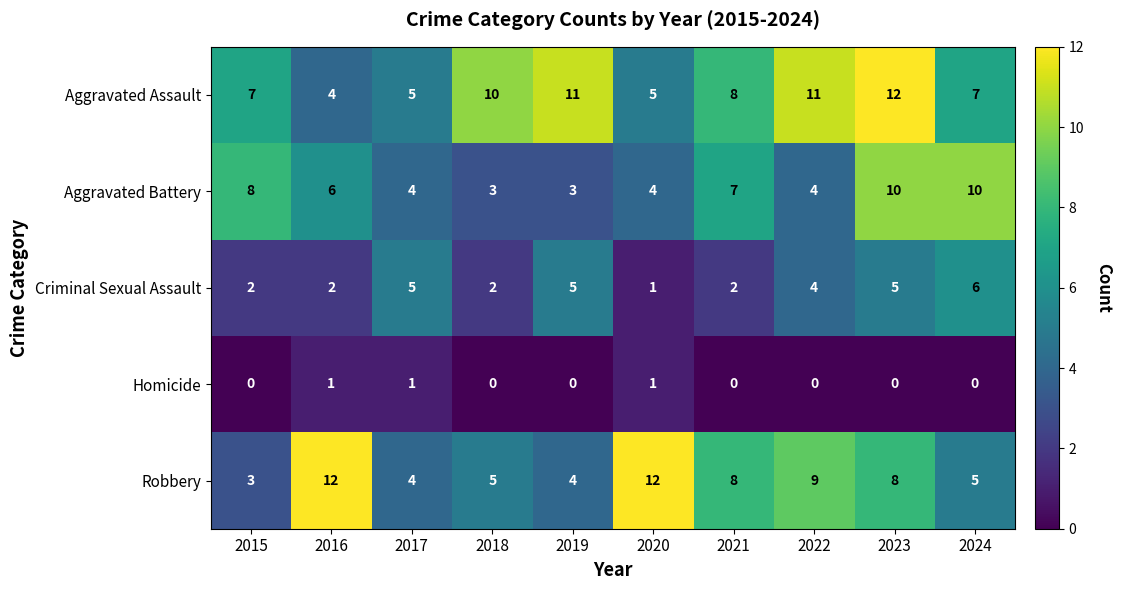

At which label does Criminal Sexual Assault reach its minimum?

2020